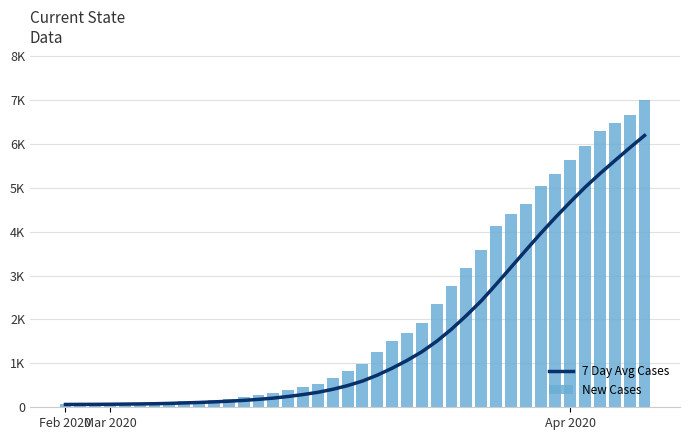

Rank the series by their average value, from lowest to highest.

7 Day Avg Cases, New Cases